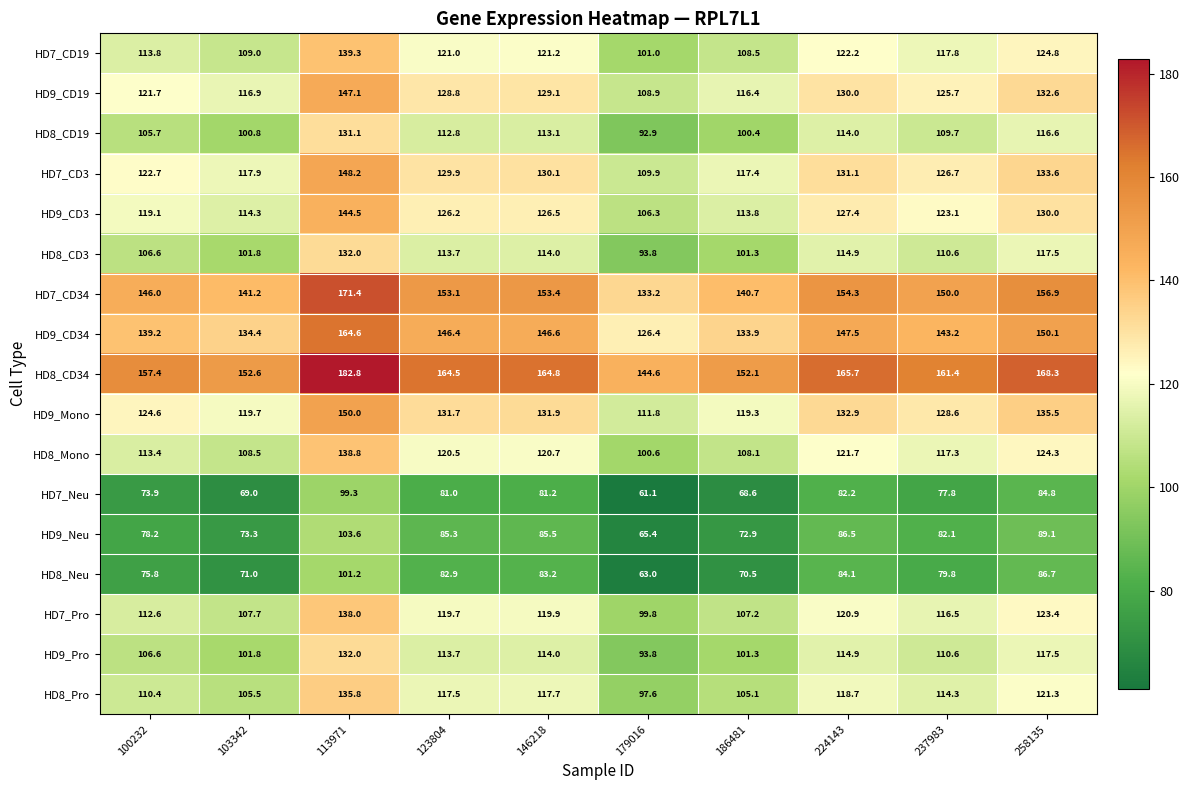

Rank the categories by HD8_CD3 value from highest to lowest.

113971, 258135, 224143, 146218, 123804, 237983, 100232, 103342, 186481, 179016